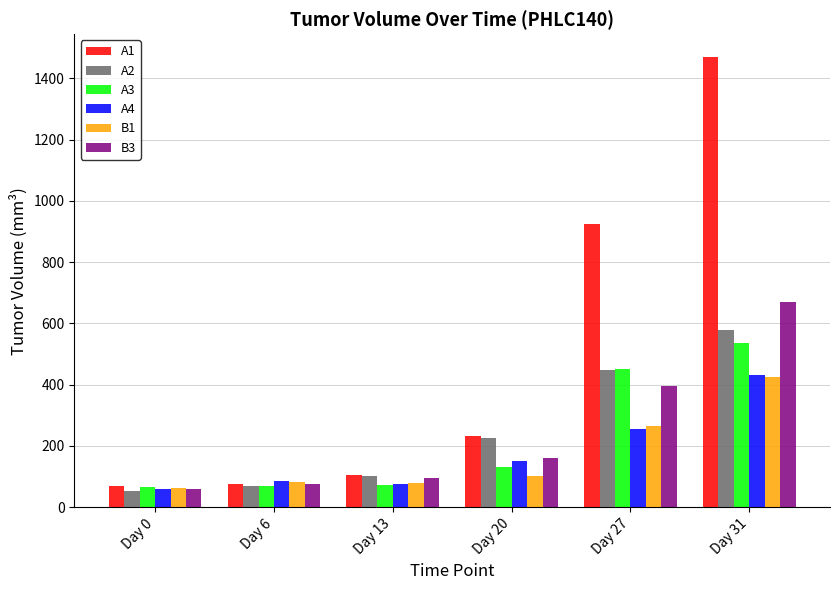

Which series has the largest range (max minus min)?

A1